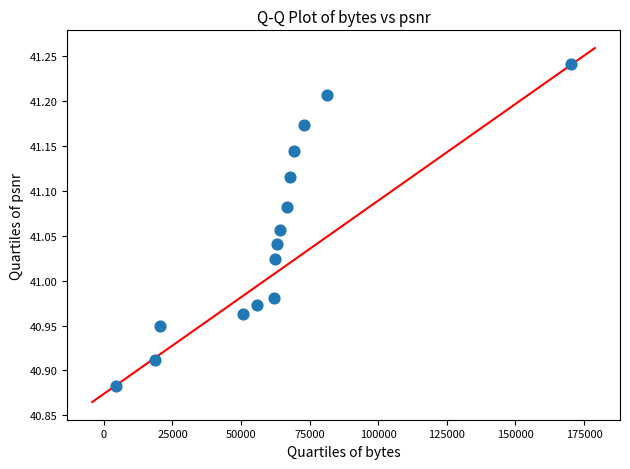

What is the range of Y values (max minus min)?

0.4